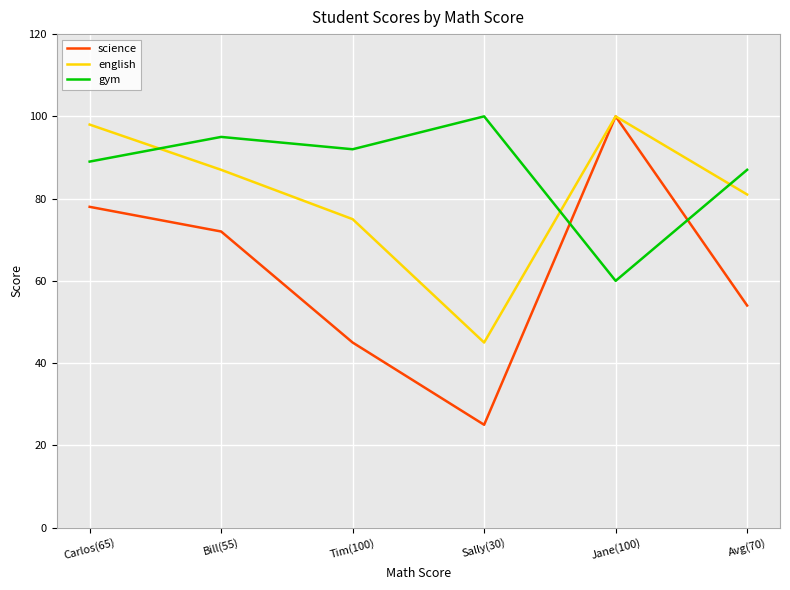

Reading right to left, extract all data points from this chart.

science: 54	100	25	45	72	78
english: 81	100	45	75	87	98
gym: 87	60	100	92	95	89